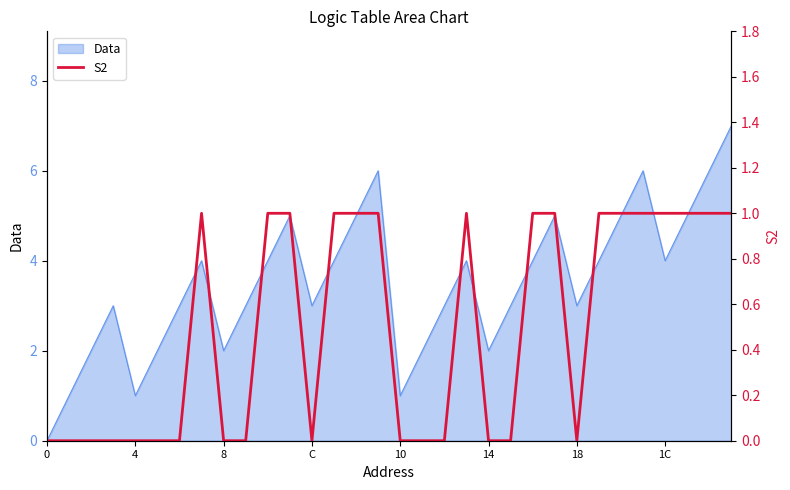

What is the label of the 10th point from the right?

22